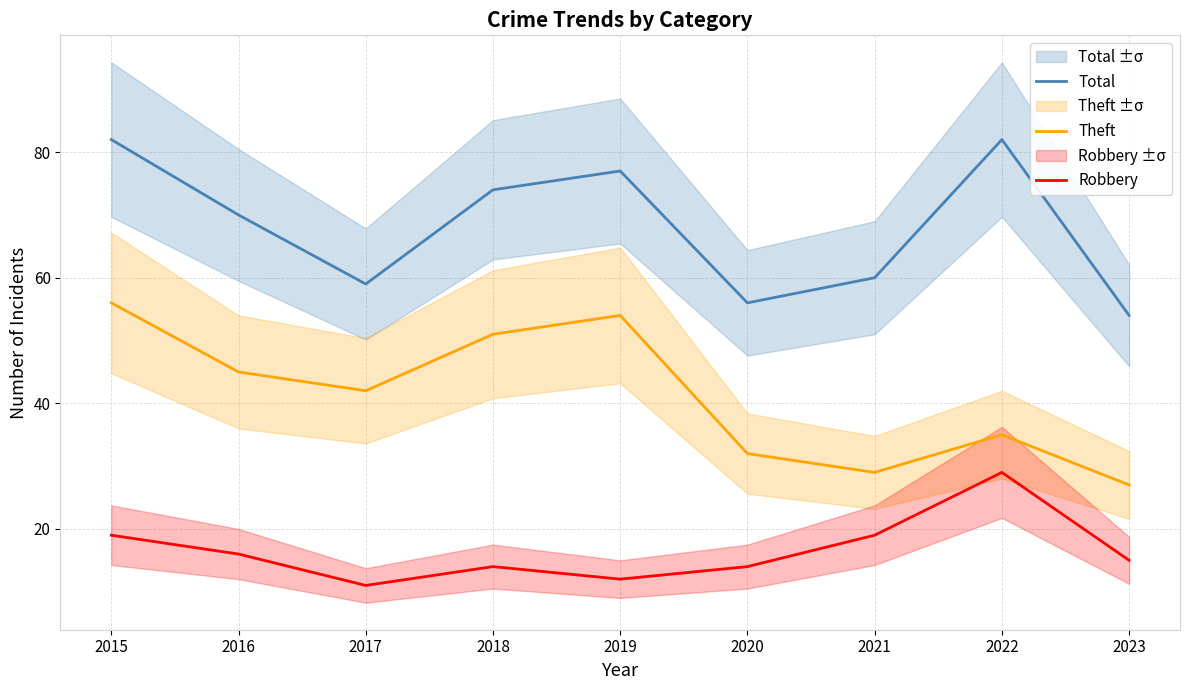

What is the average value of the Theft series?

41